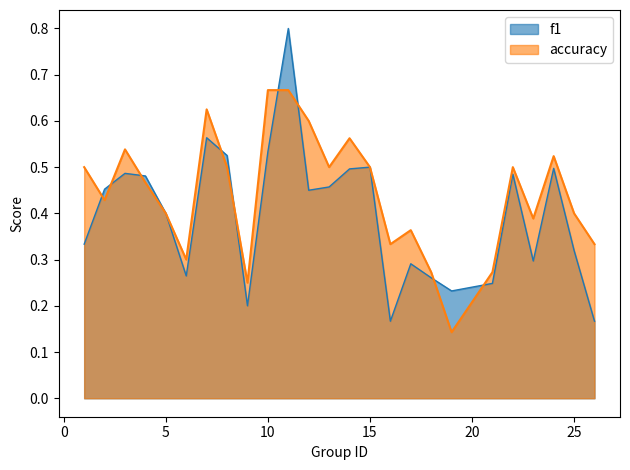

Reading right to left, list all the values displayed in this chart.

f1: 26=0.2	25=0.3	24=0.5	23=0.3	22=0.5	21=0.2	19=0.2	18=0.3	17=0.3	16=0.2	15=0.5	14=0.5	13=0.5	12=0.5	11=0.8	10=0.5	9=0.2	8=0.5	7=0.6	6=0.3	5=0.4	4=0.5	3=0.5	2=0.5	1=0.3
accuracy: 26=0.3	25=0.4	24=0.5	23=0.4	22=0.5	21=0.3	19=0.1	18=0.3	17=0.4	16=0.3	15=0.5	14=0.6	13=0.5	12=0.6	11=0.7	10=0.7	9=0.2	8=0.5	7=0.6	6=0.3	5=0.4	4=0.5	3=0.5	2=0.4	1=0.5